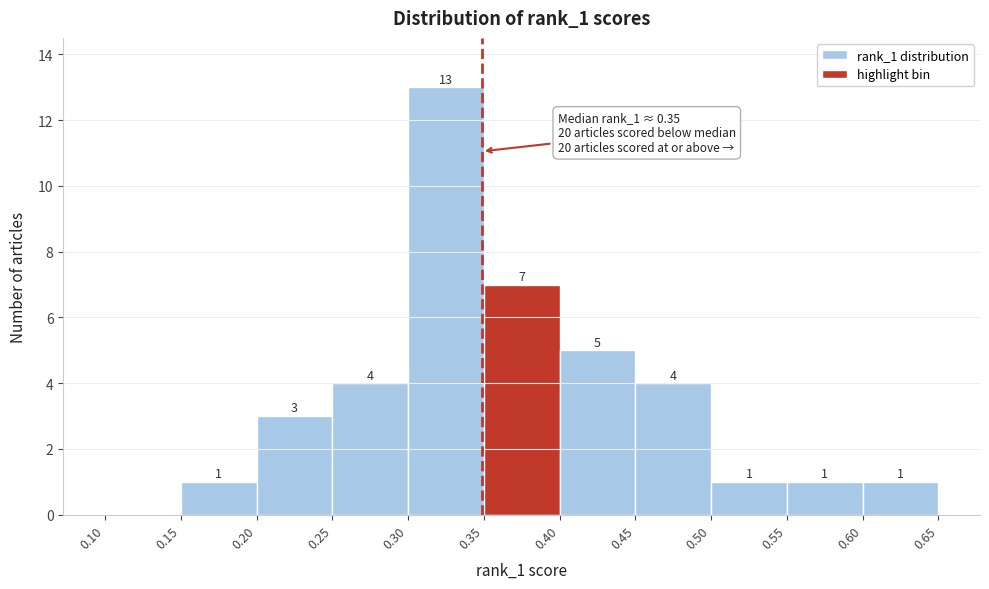

Which range on the x-axis has the tallest bar?

0.30 to 0.35